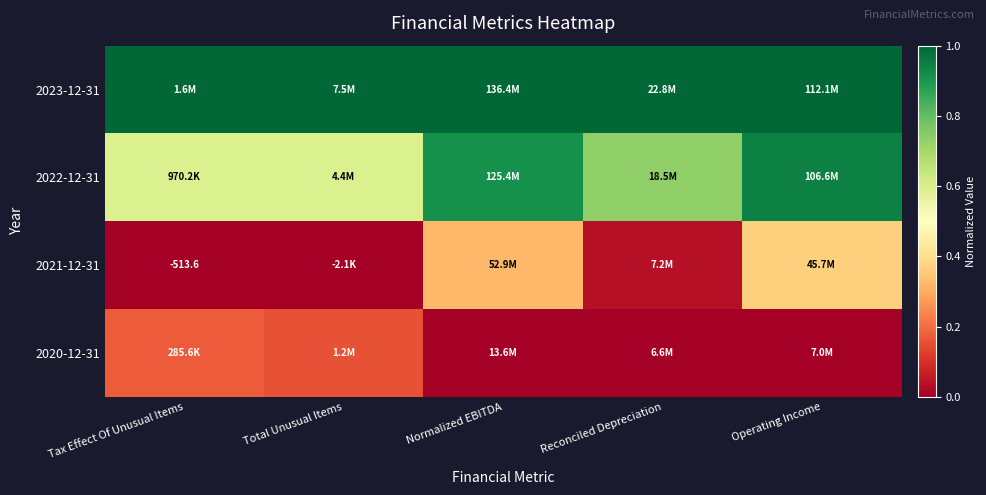

Count the number of categories in the chart.

5